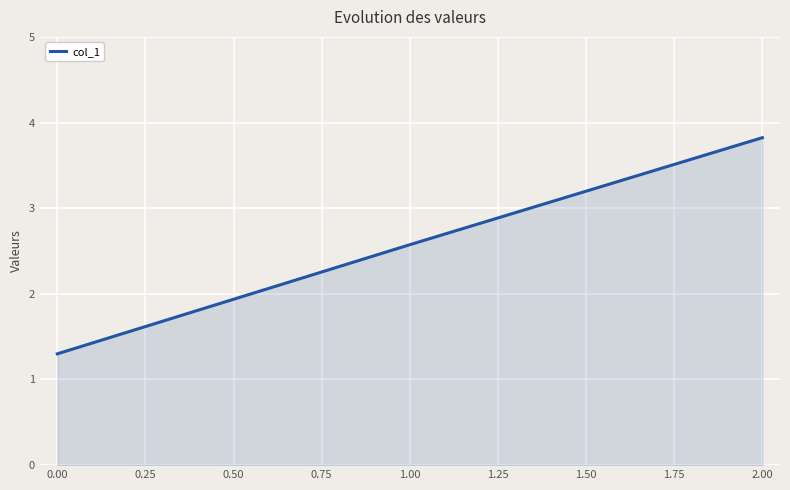

True or false: the data shows 3.7 at 0.00.

False